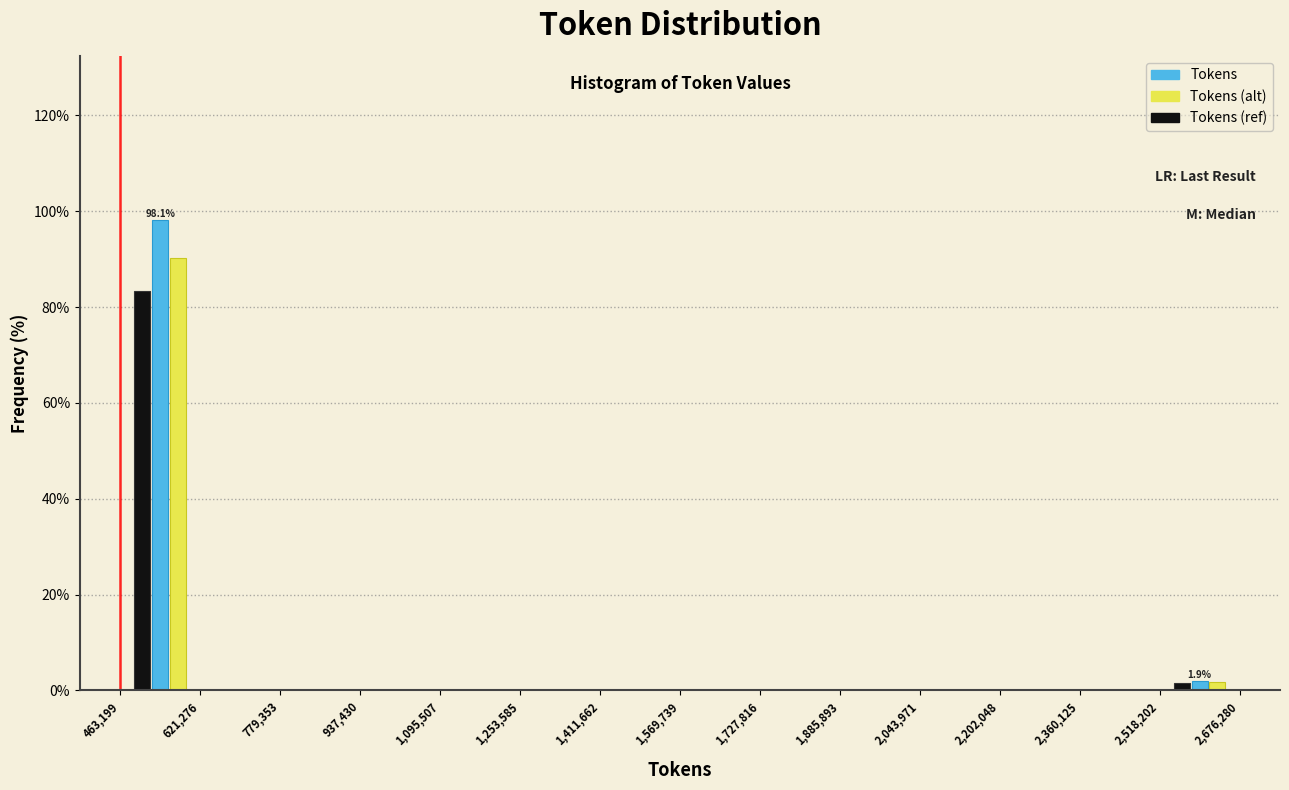

In the Tokens (alt) series, which range on the x-axis has the tallest bar?

463,199 to 621,276